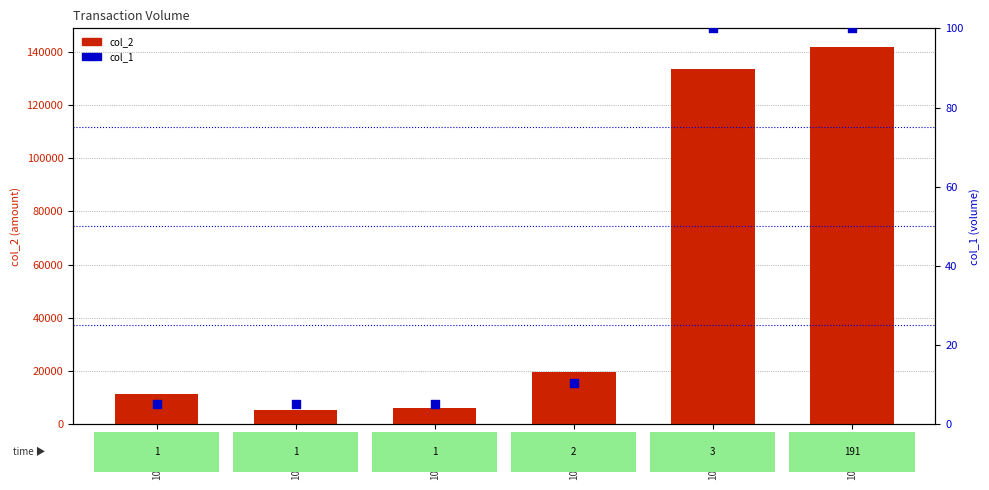

Is the value of col_1 at 101/04/23 greater than the value of col_2 at 101/04/03?

No